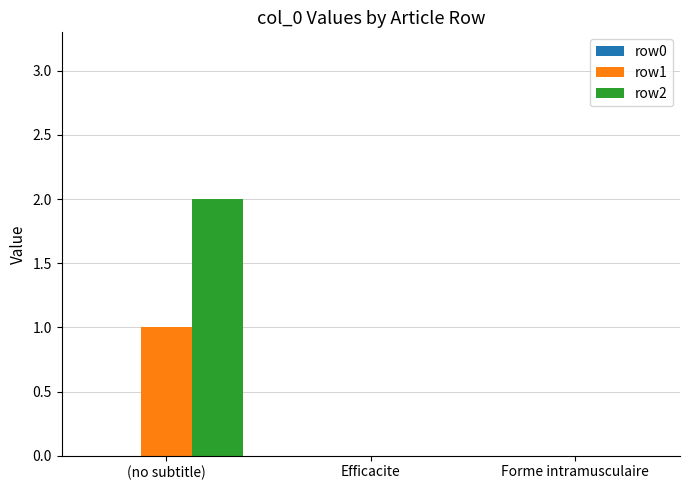

Are the bars grouped side by side (vs. stacked)?

Yes